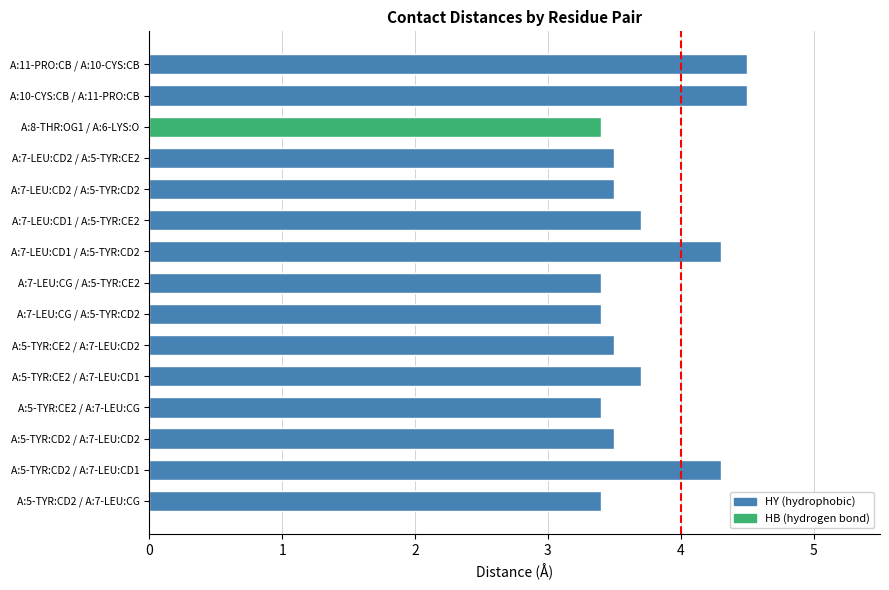

What is the smallest value displayed?

3.4